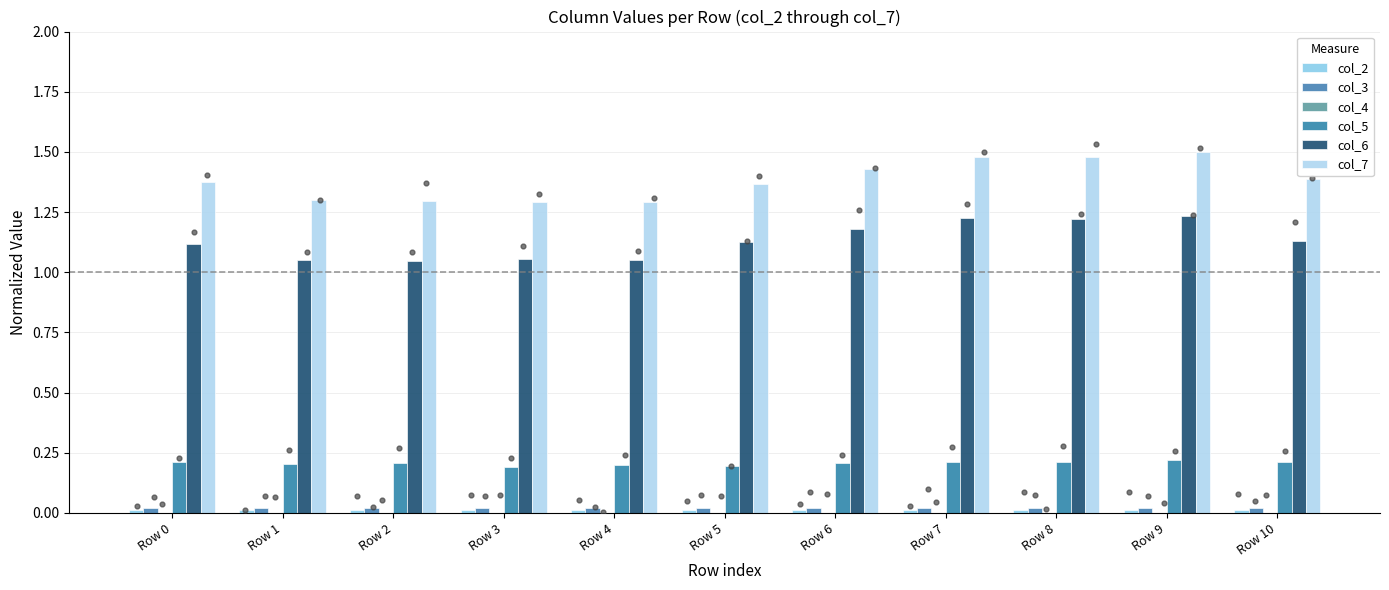

Is the value of col_5 at Row 8 greater than the value of col_3 at Row 10?

Yes